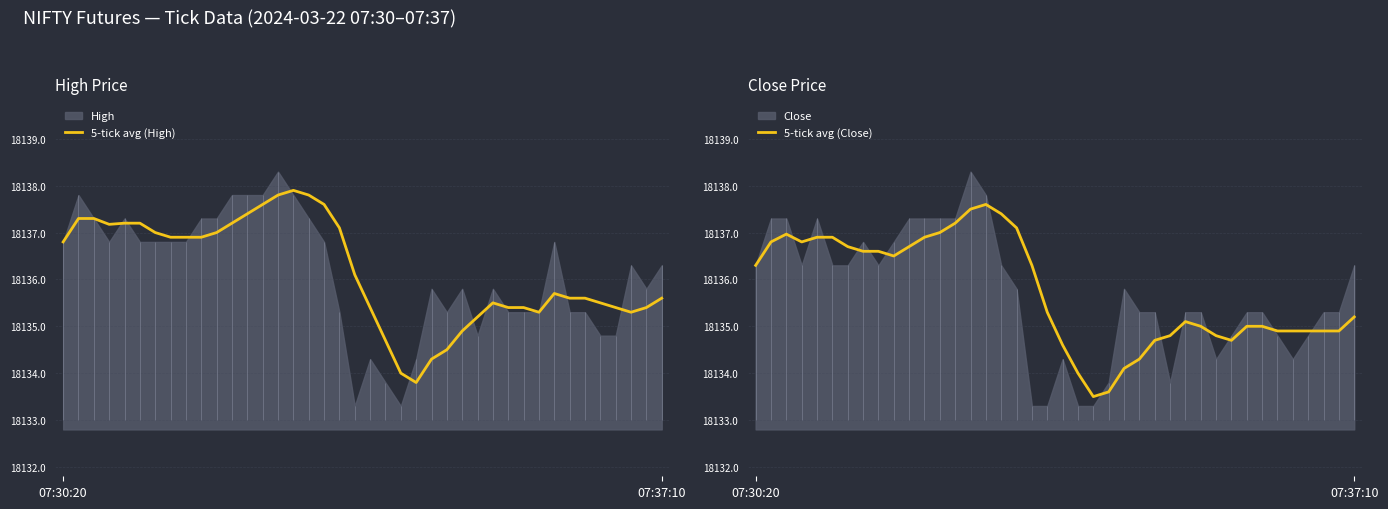

Is the value of 5-tick avg (High) at 10 greater than the value of 5-tick avg (Close) at 6?

Yes